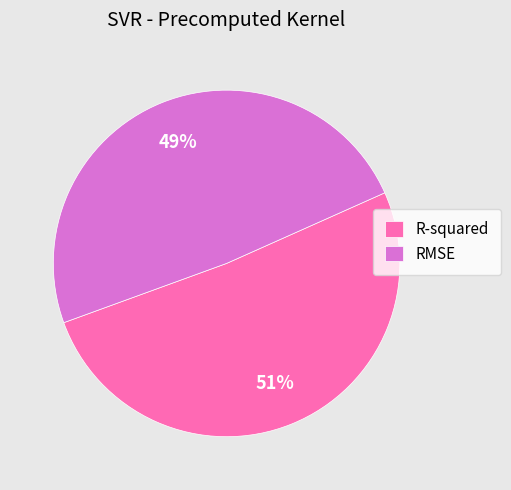

What is the majority slice?

R-squared